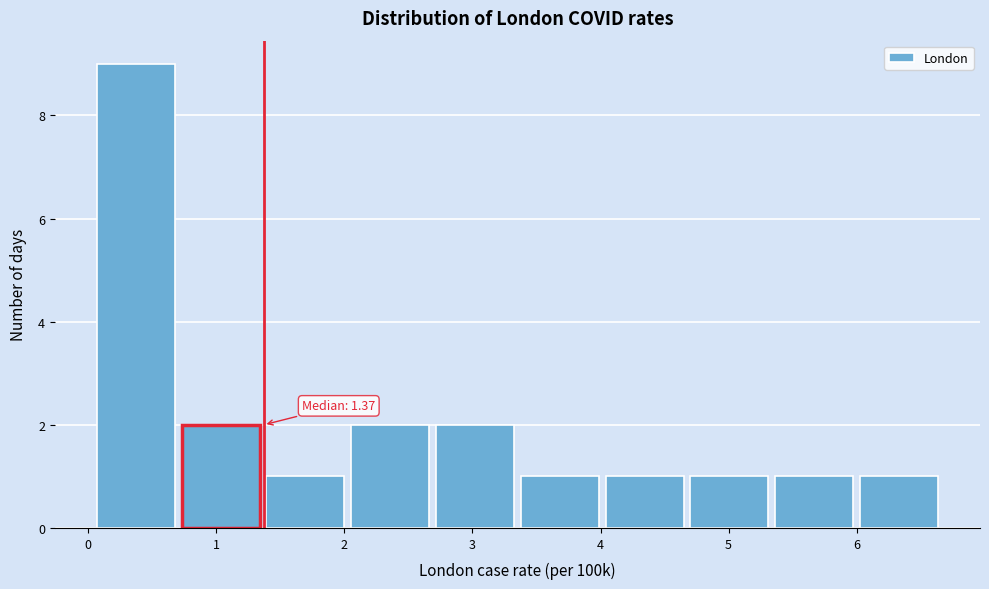

Over which range of the x-axis is the bar tallest?

0.1 to 0.7